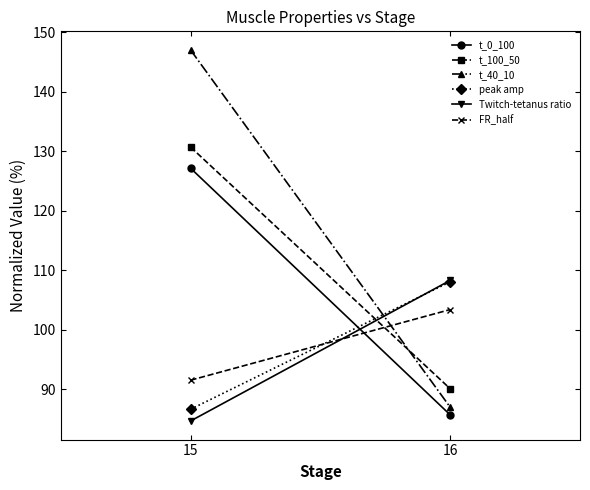

How many lines are shown in the chart?

6